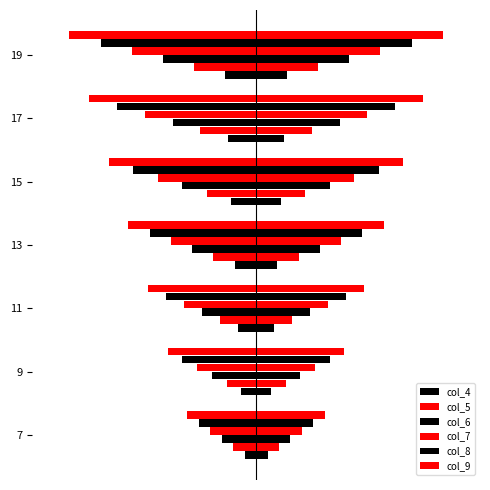

Which series has the largest total across all categories?

col_9